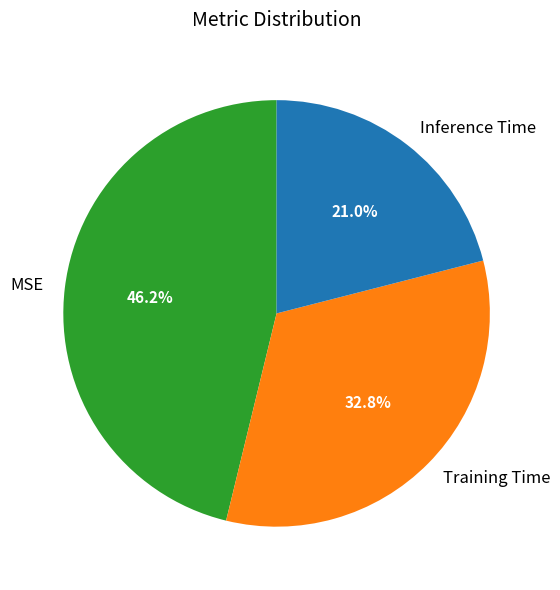

Is Training Time the majority of the pie?

No